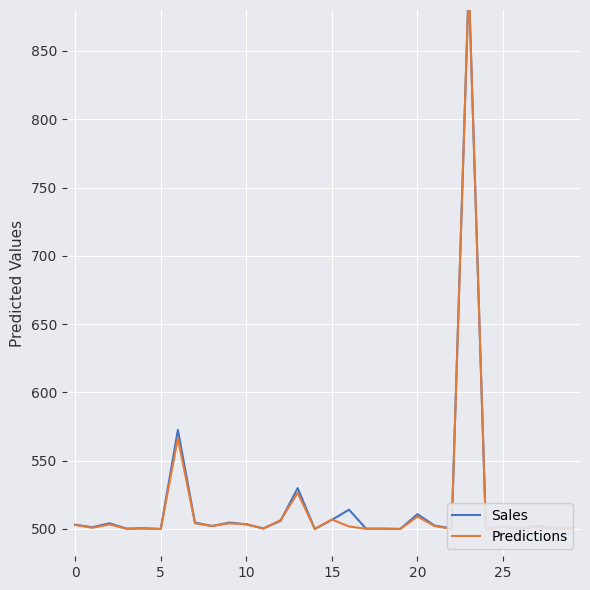

Rank the series by their maximum value, from highest to lowest.

Sales, Predictions